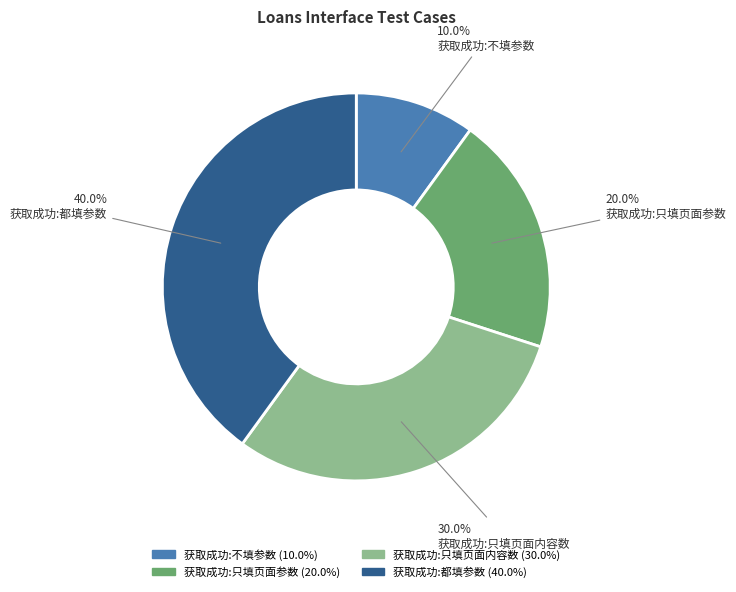

Which has a higher value, 获取成功:只填页面内容数 or 获取成功:不填参数?

获取成功:只填页面内容数